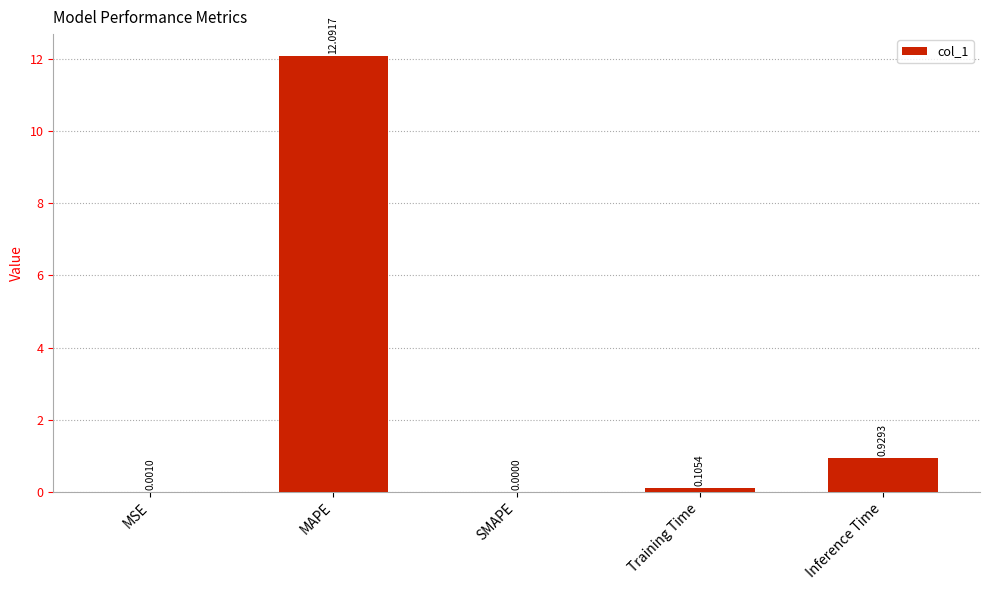

Which label corresponds to the largest value in the chart?

MAPE